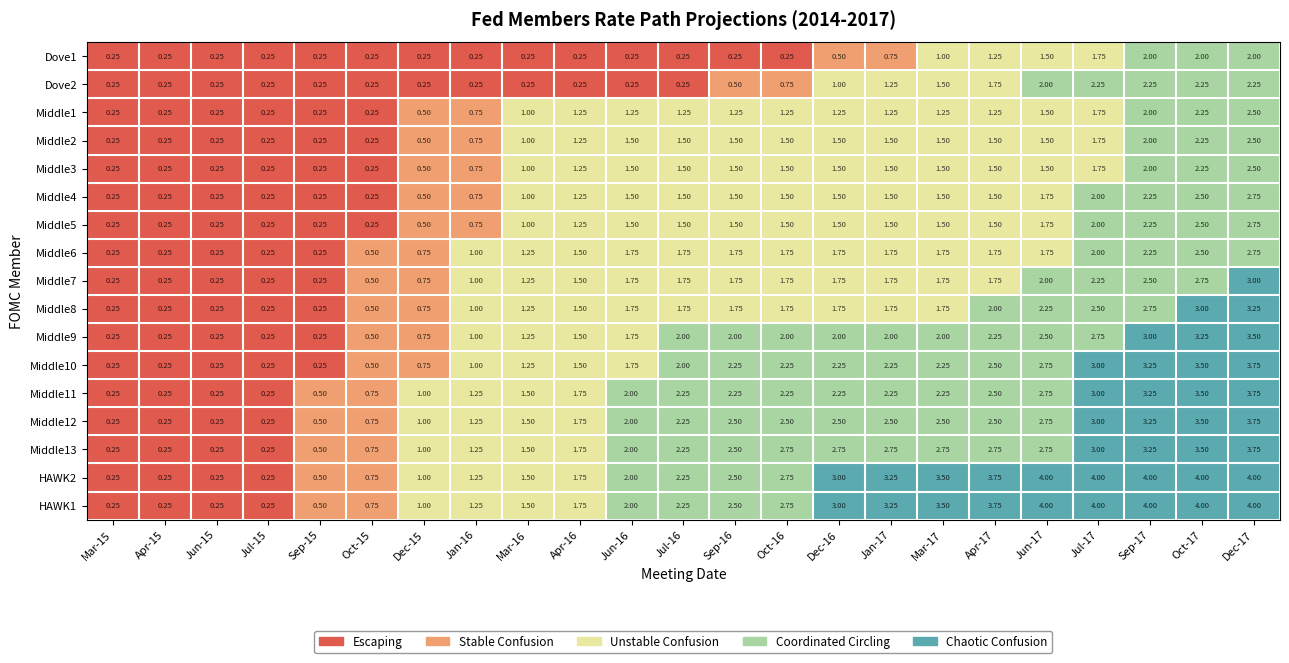

Is the value of Middle7 at Jan-16 greater than the value of Middle1 at Sep-15?

Yes